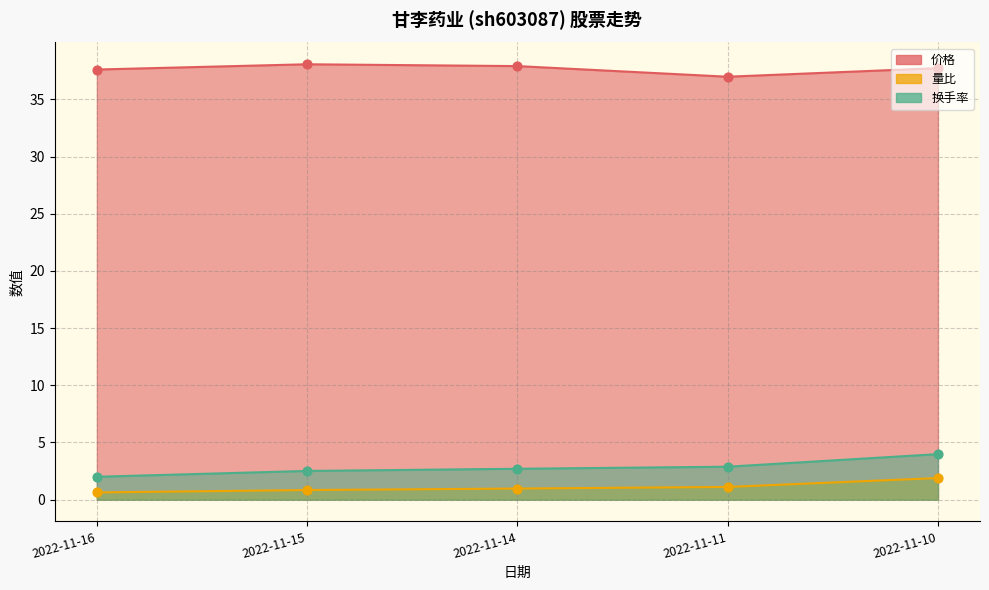

Which series has the largest Y range (max minus min)?

换手率